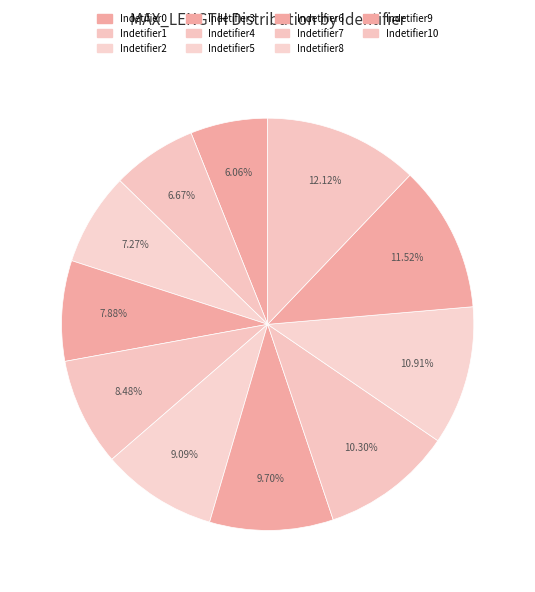

Rank the categories by value from lowest to highest.

Indetifier0, Indetifier1, Indetifier2, Indetifier3, Indetifier4, Indetifier5, Indetifier6, Indetifier7, Indetifier8, Indetifier9, Indetifier10